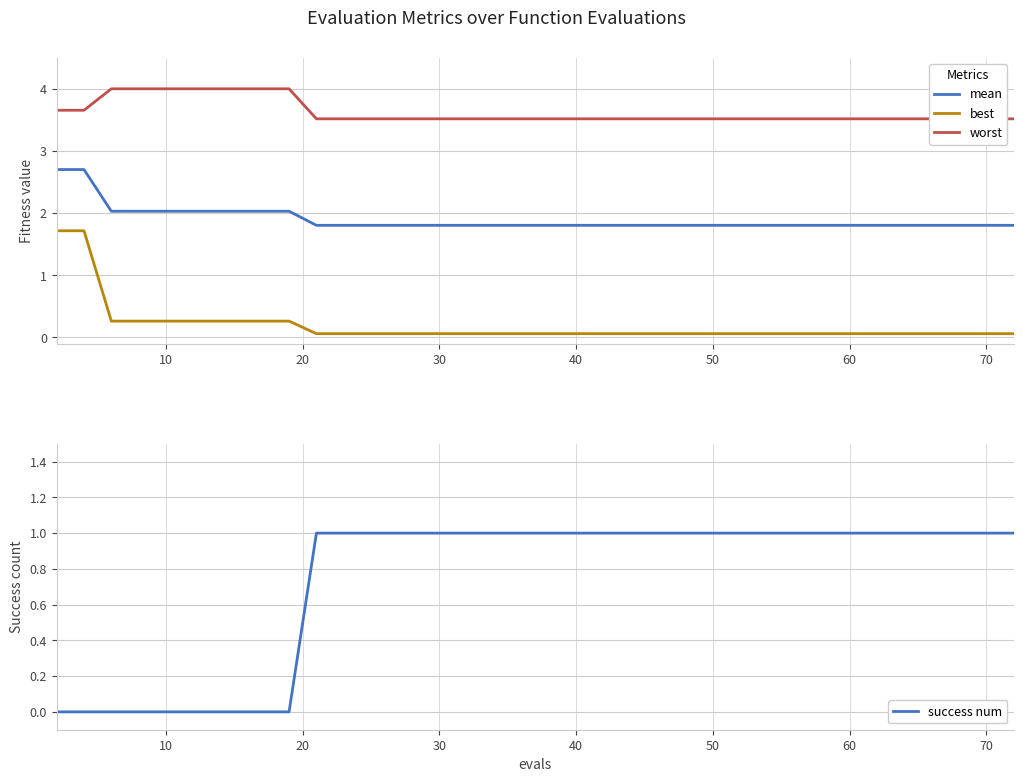

What is the highest value of the best series?

1.7